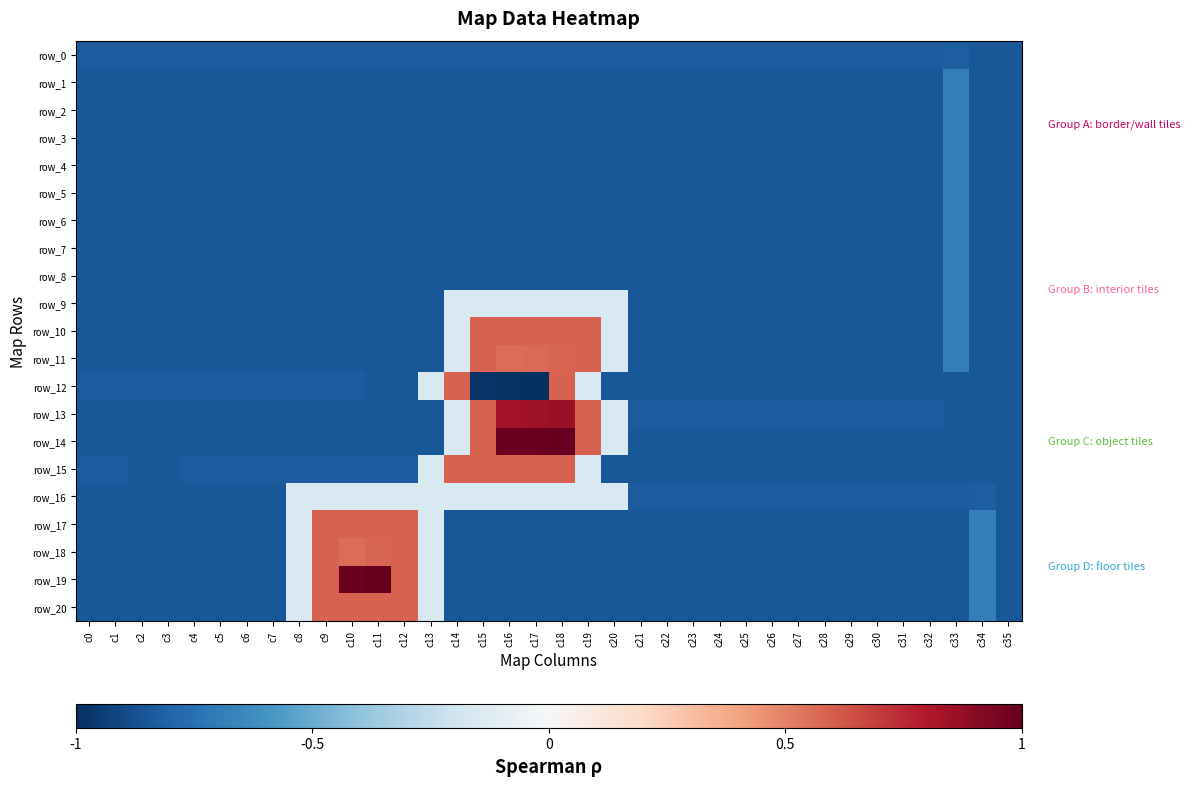

Where is row_8 nearest to the value 0?

c33